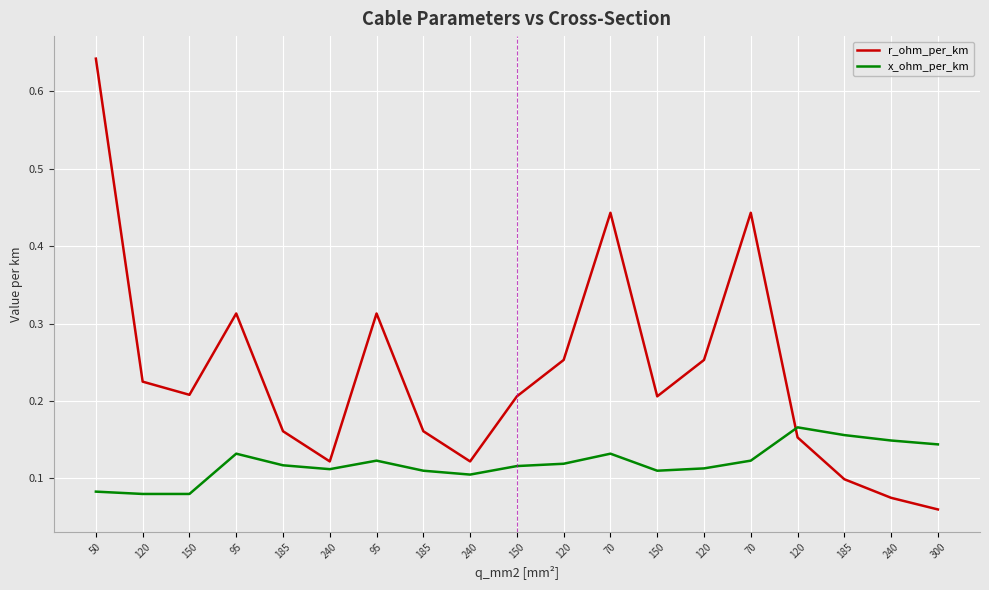

Reading left to right, what are all the values shown in this chart?

r_ohm_per_km: 0.6	0.2	0.2	0.3	0.2	0.1	0.3	0.2	0.1	0.2	0.3	0.4	0.2	0.3	0.4	0.2	0.1	0.1	0.1
x_ohm_per_km: 0.1	0.1	0.1	0.1	0.1	0.1	0.1	0.1	0.1	0.1	0.1	0.1	0.1	0.1	0.1	0.2	0.2	0.1	0.1